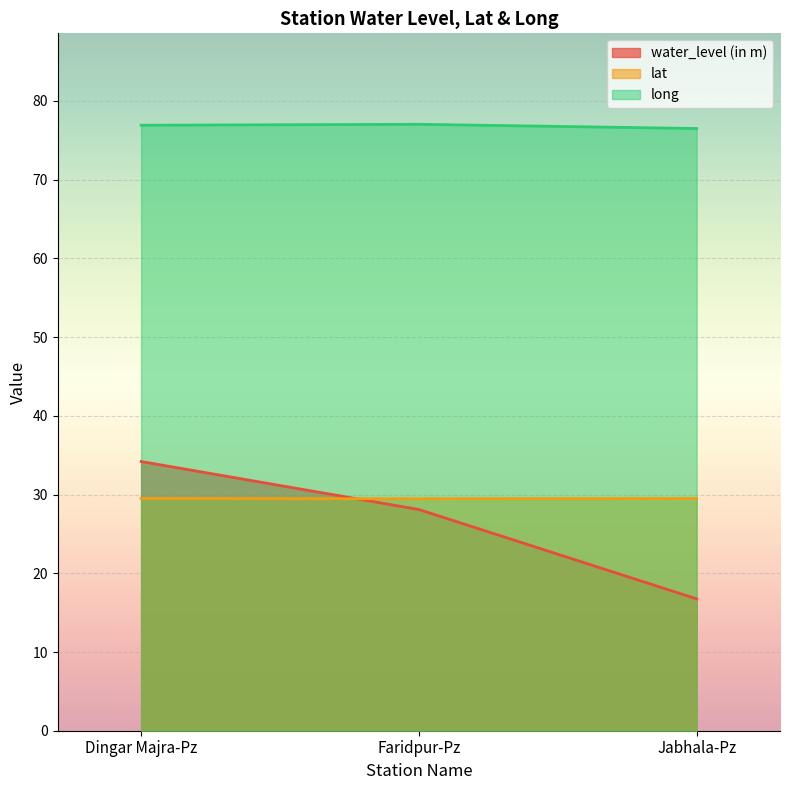

Between Faridpur-Pz and Jabhala-Pz, which series saw the biggest shift?

water_level (in m)